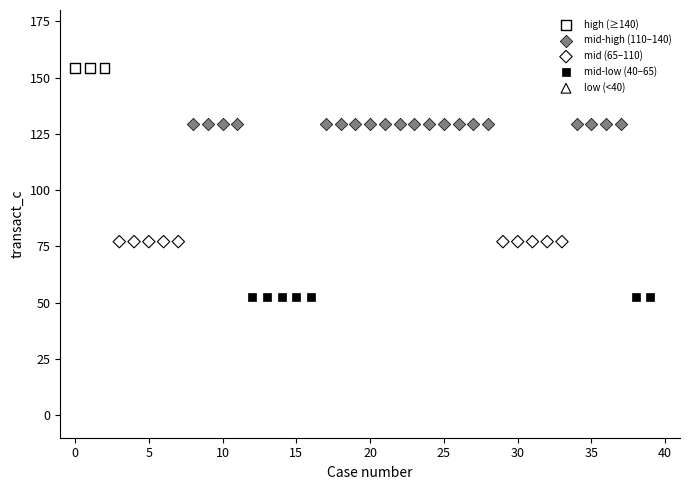

Which series reaches the minimum Y coordinate?

mid-low (40–65)